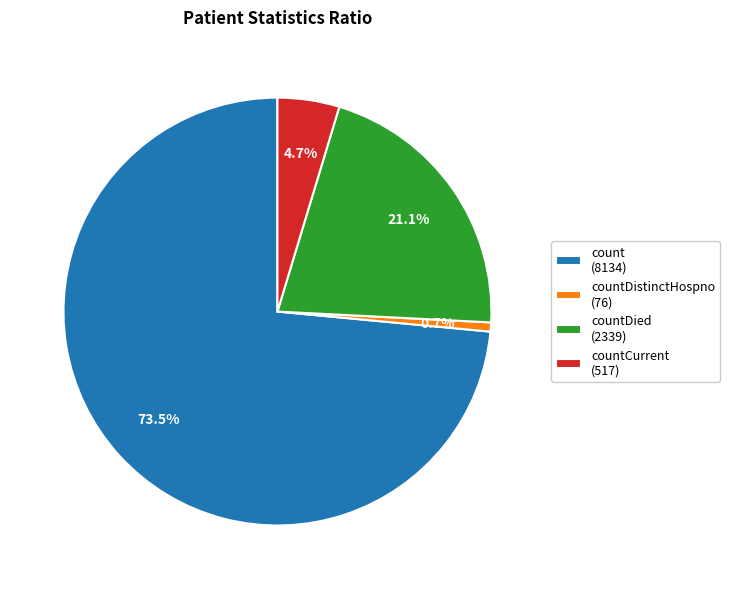

Which category accounts for the majority?

count (8134)